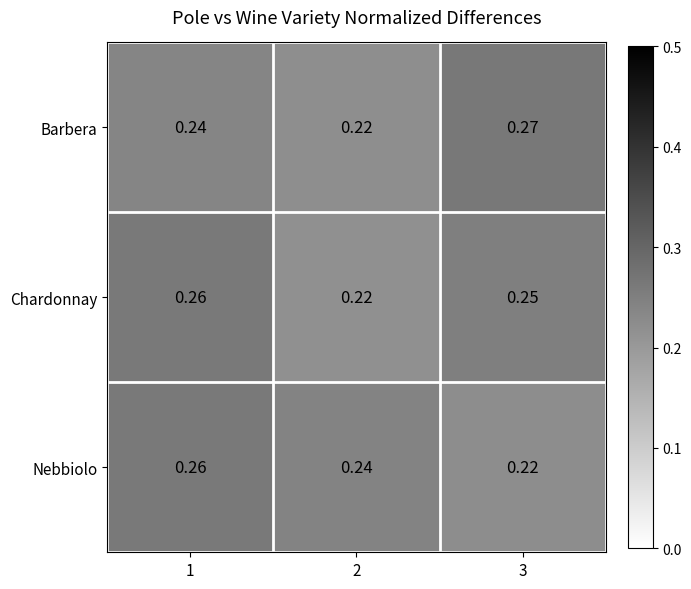

Which series changed the most between 1 and 3?

Nebbiolo